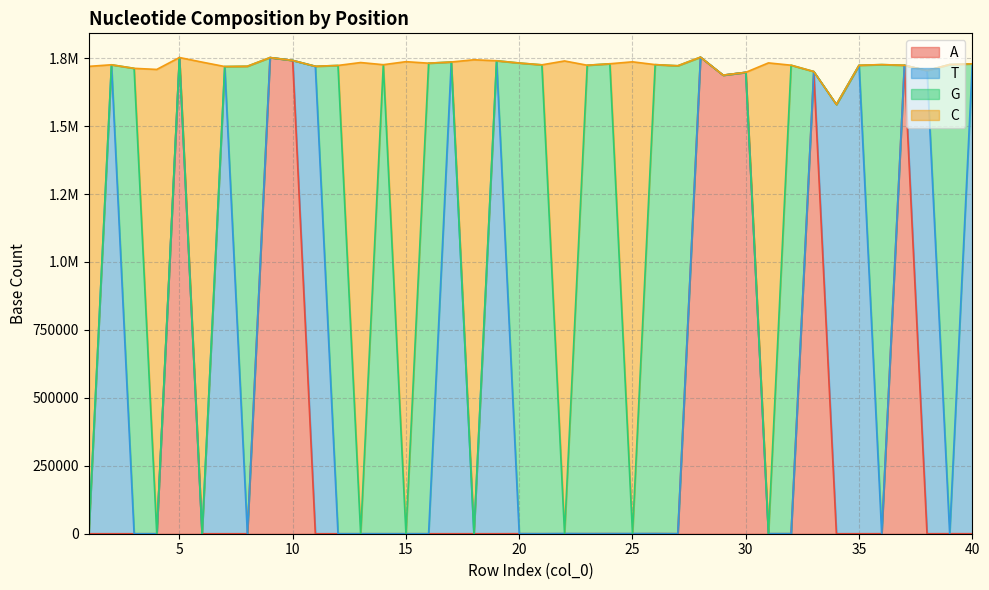

What is the maximum value for A?

1753494